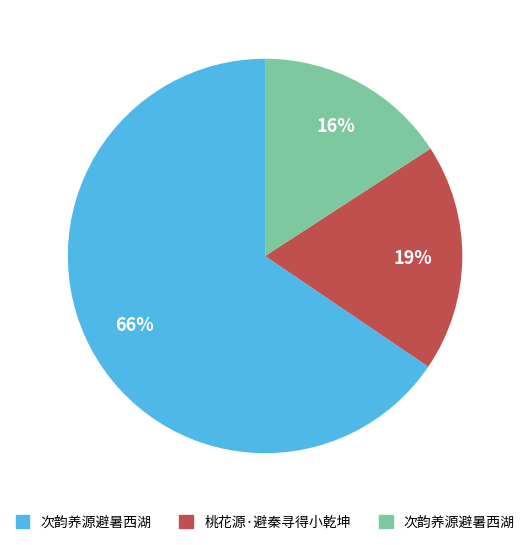

Is there any slice that represents more than half of the pie?

Yes